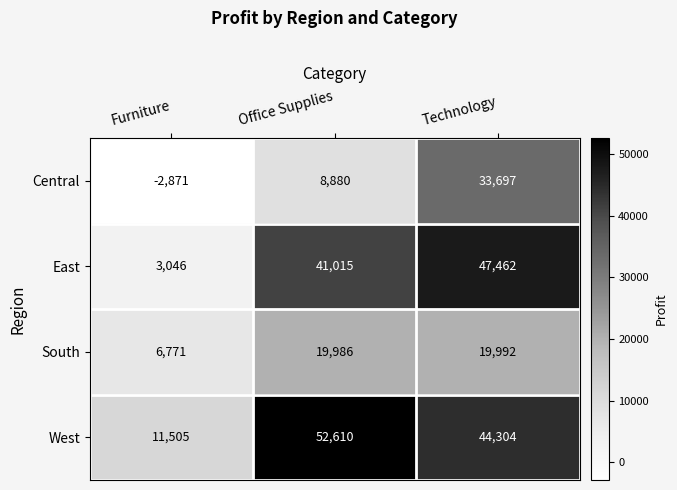

What is the greatest value displayed?

52610